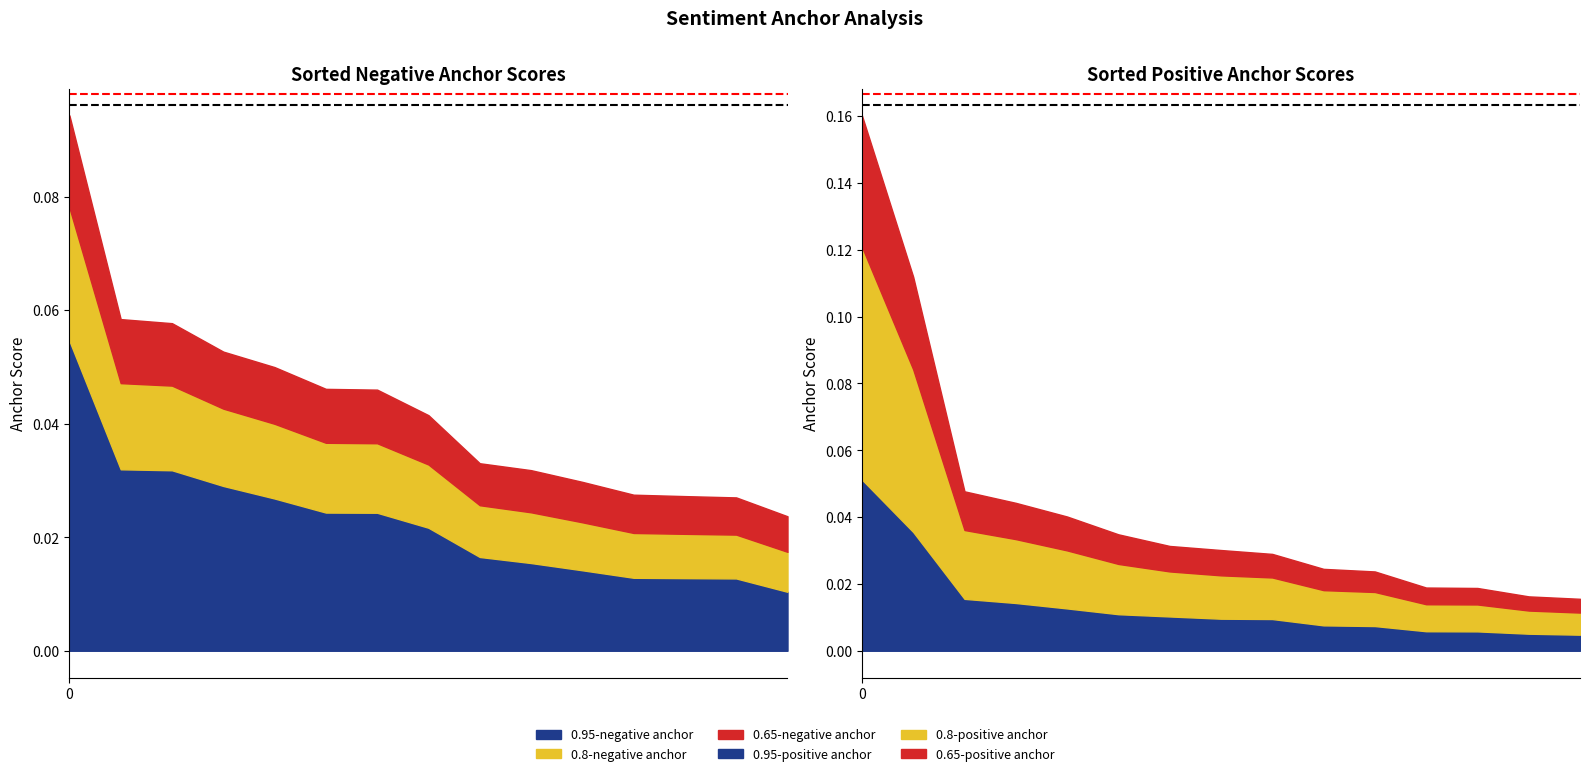

True or false: 0.65-positive anchor and 0.95-negative anchor intersect in this chart.

False